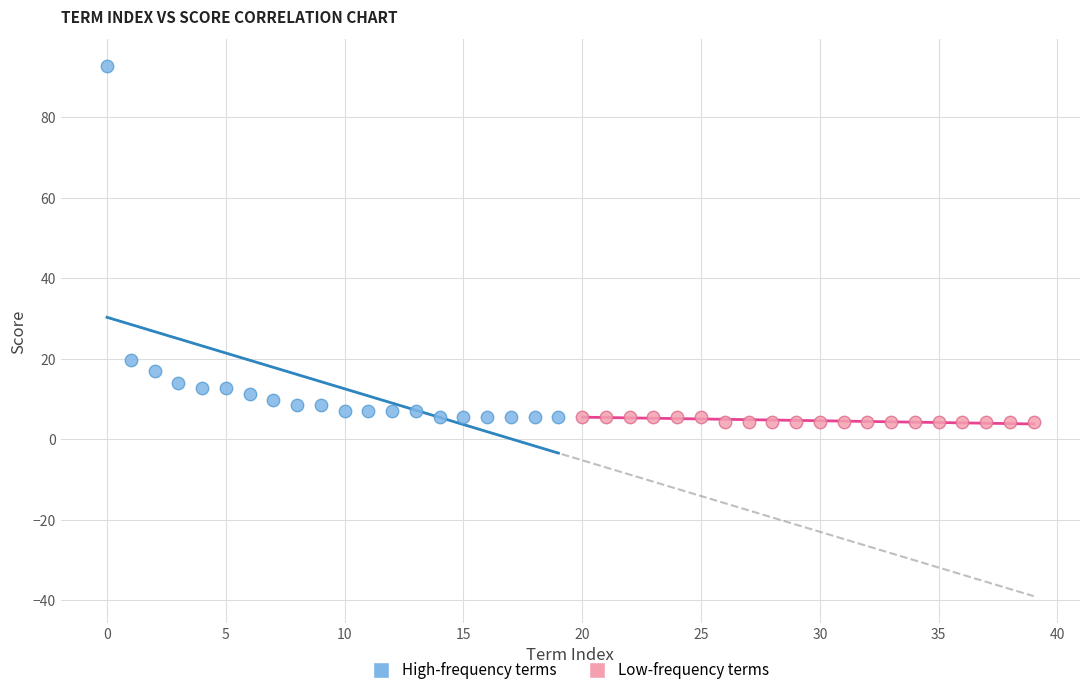

Which series reaches the maximum Y coordinate?

High-frequency terms